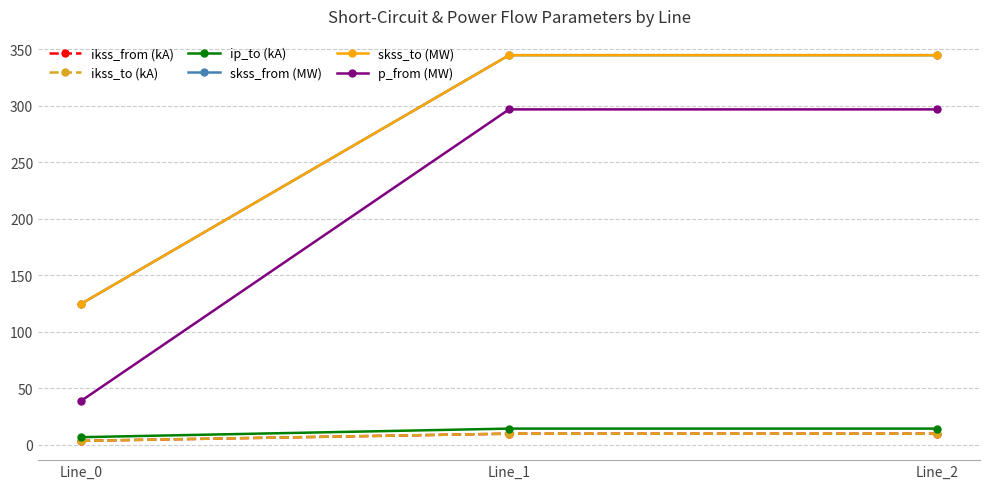

Between Line_1 and Line_0, which is larger?

Line_1